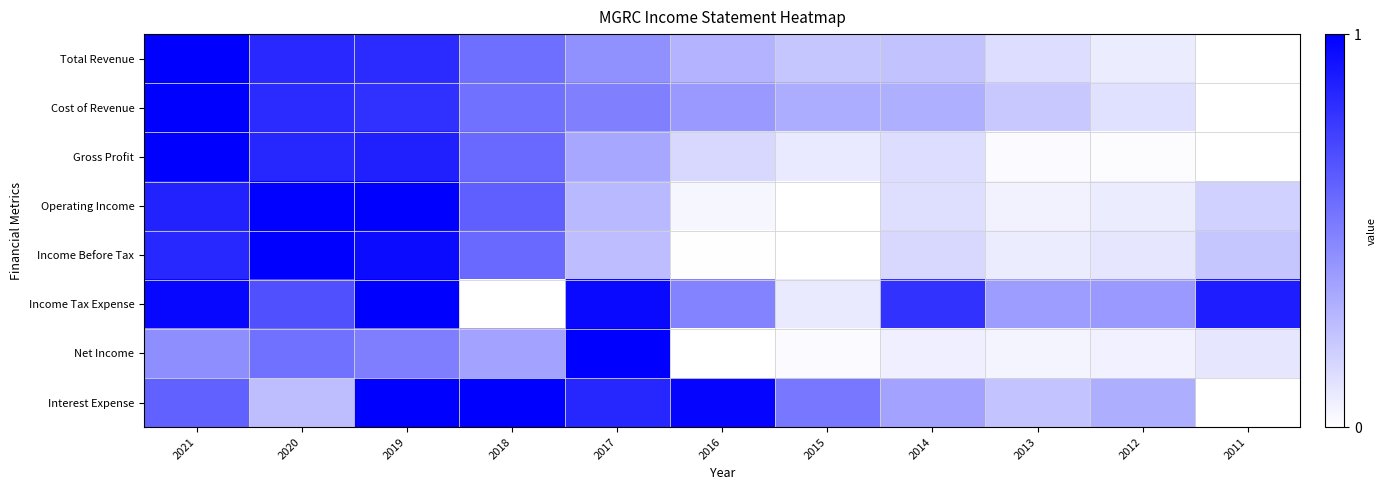

What is the greatest value displayed?

1.0